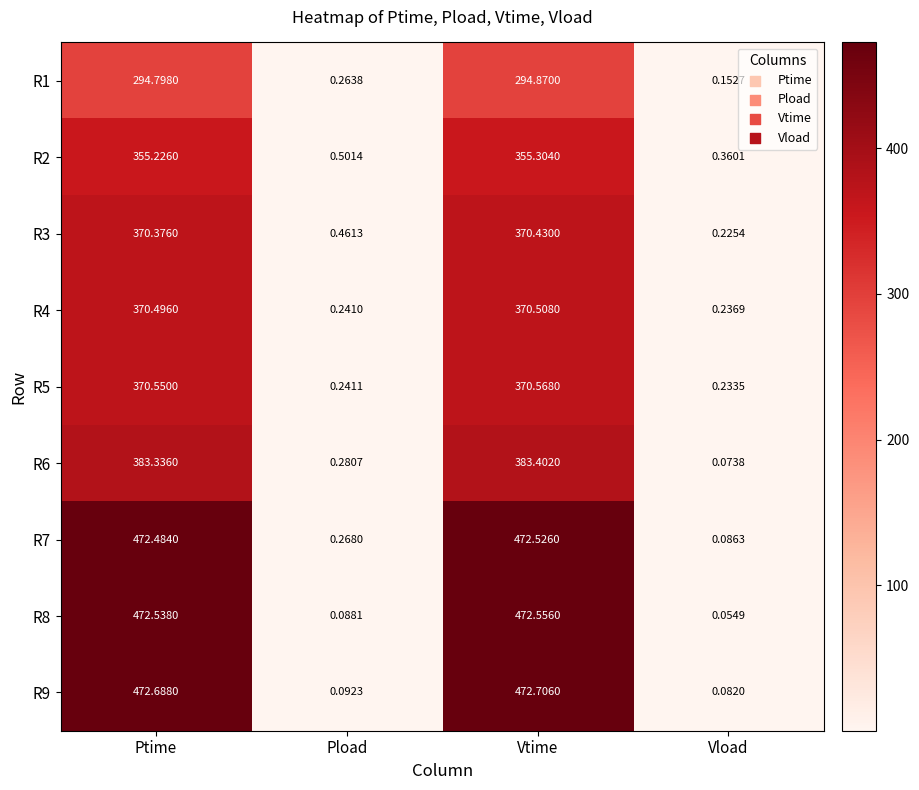

Rank the series at Pload from lowest to highest value.

R8, R9, R4, R5, R1, R7, R6, R3, R2